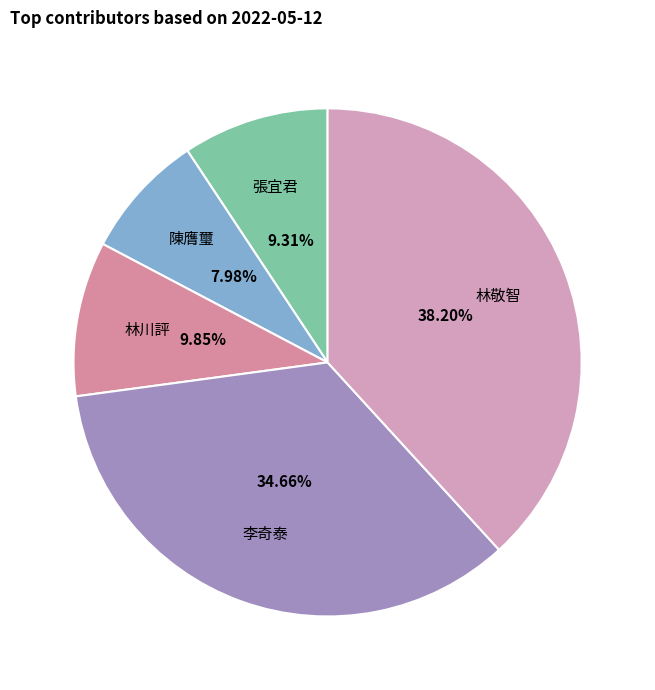

Does 林敬智 represent more than half of the total?

No